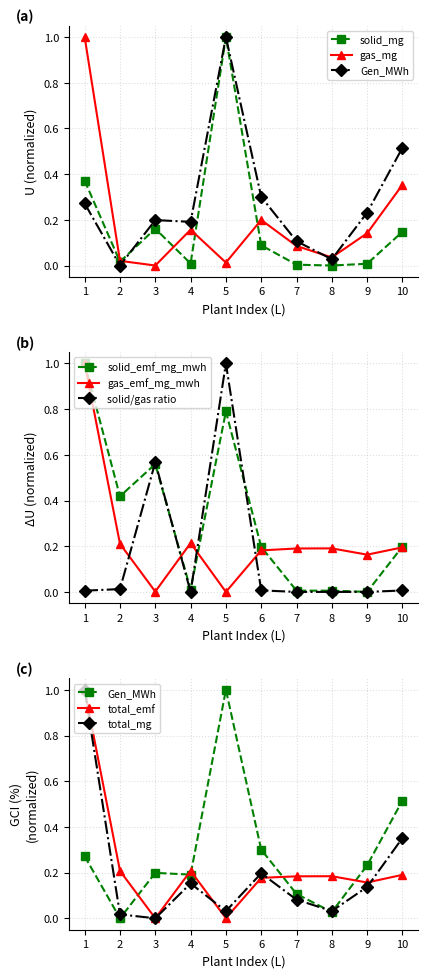

The gas_emf_mg_mwh series shows 0.2 at 7. True or false?

True